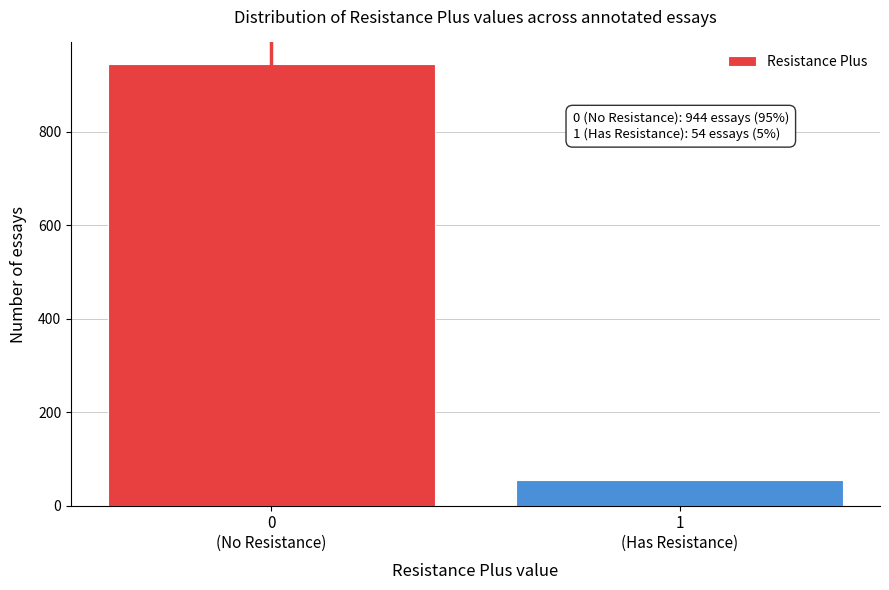

Reading left to right, extract all data points from this chart.

944	54